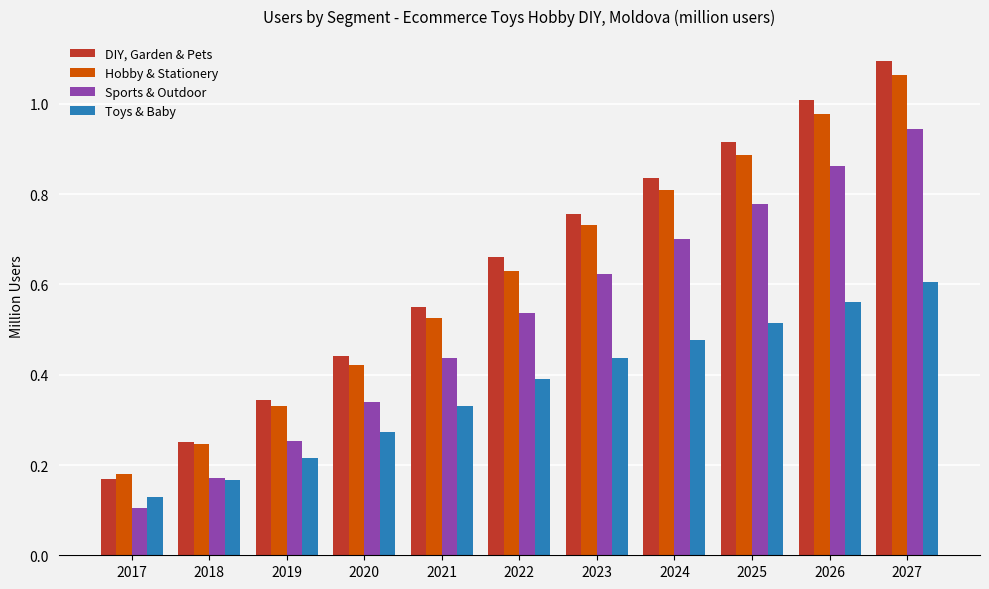

The DIY, Garden & Pets series shows 0.9 at 2021. True or false?

False